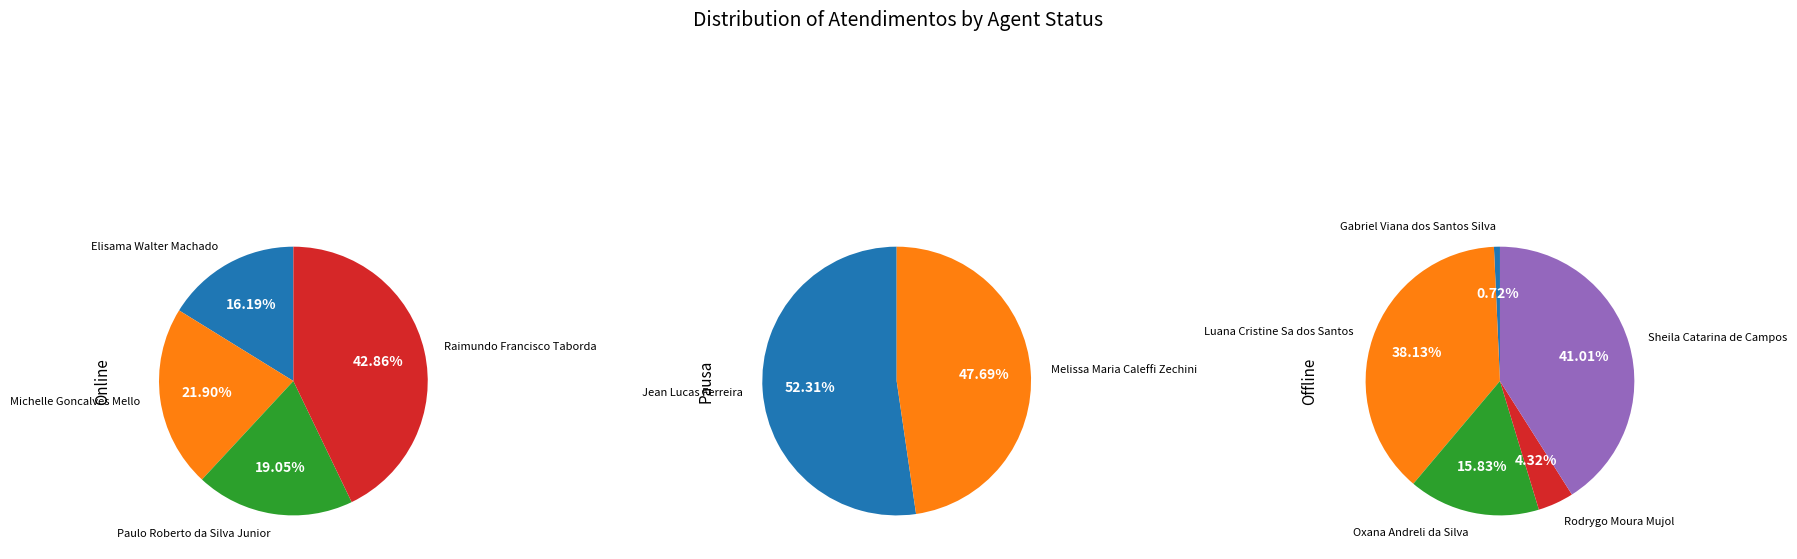

Does any single category account for the majority?

No